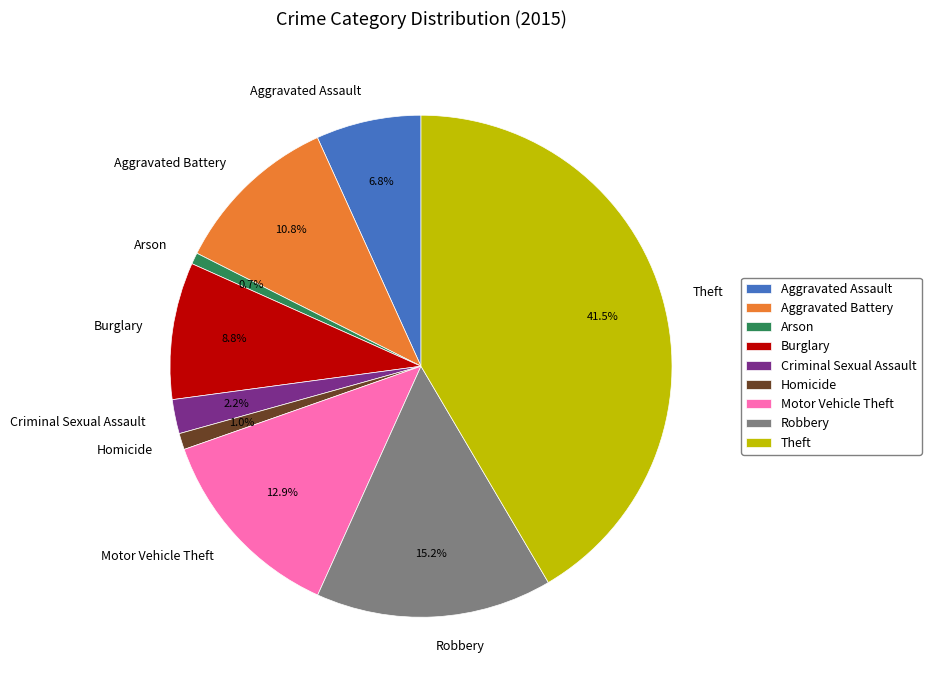

What percentage is the Robbery slice, to the nearest percent?

15%